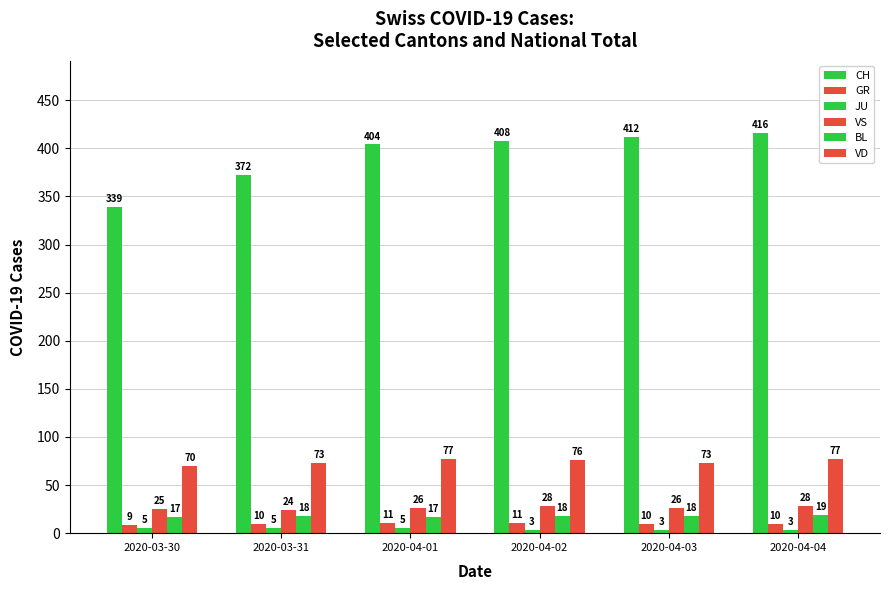

How many distinct data groups are displayed?

6